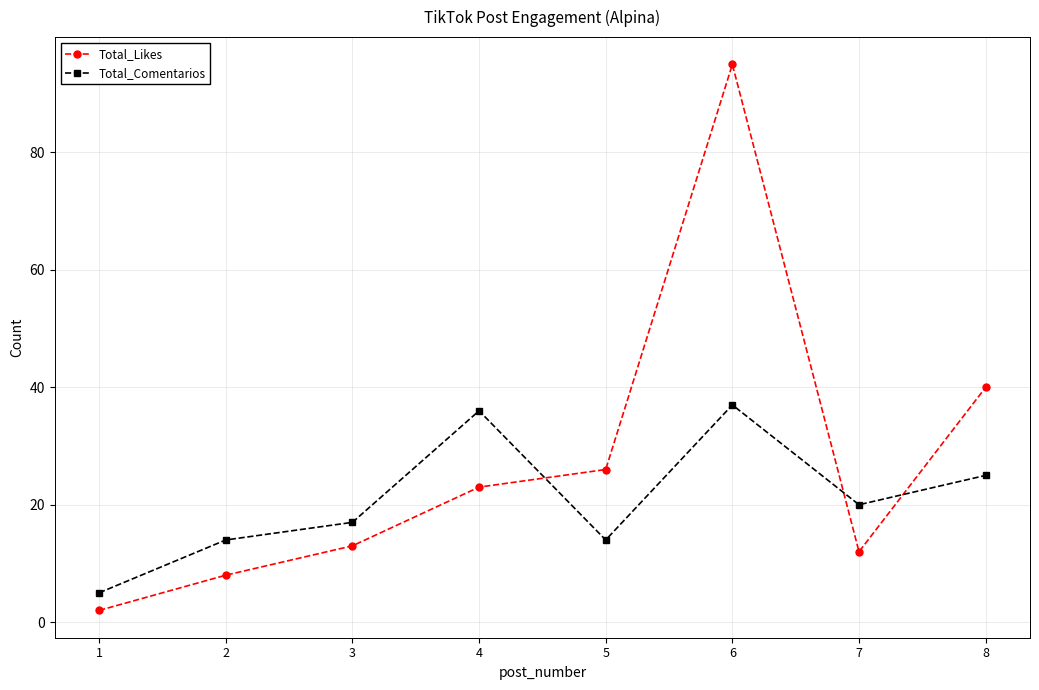

Rank the series at 6 from highest to lowest value.

Total_Likes, Total_Comentarios